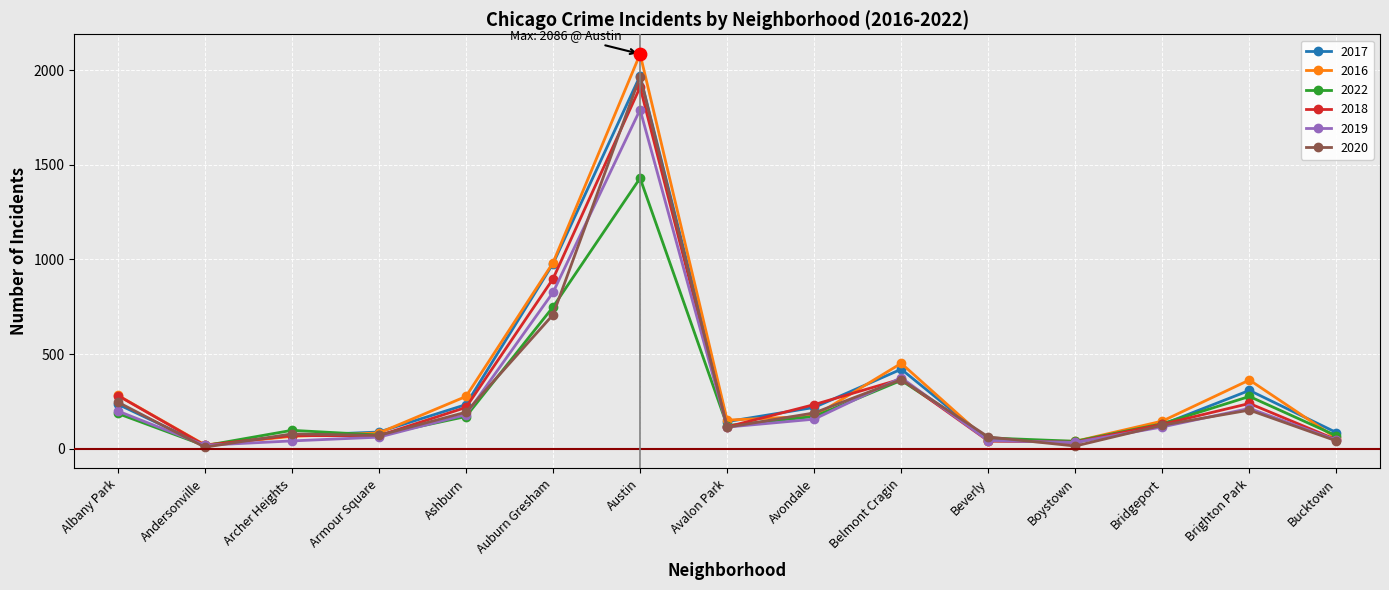

Between Avalon Park and Belmont Cragin, which series saw the biggest shift?

2016